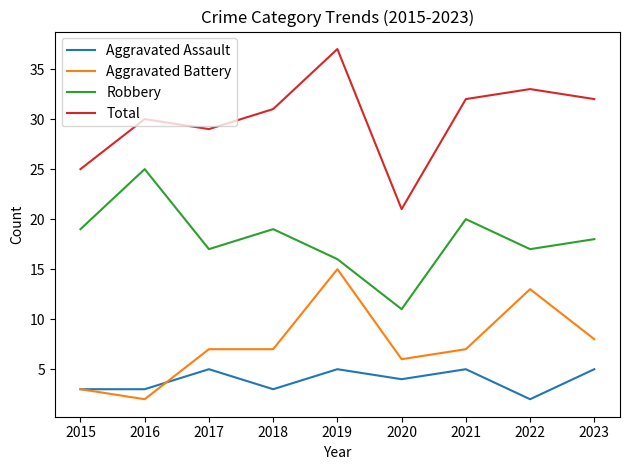

True or false: Robbery and Aggravated Assault intersect in this chart.

False